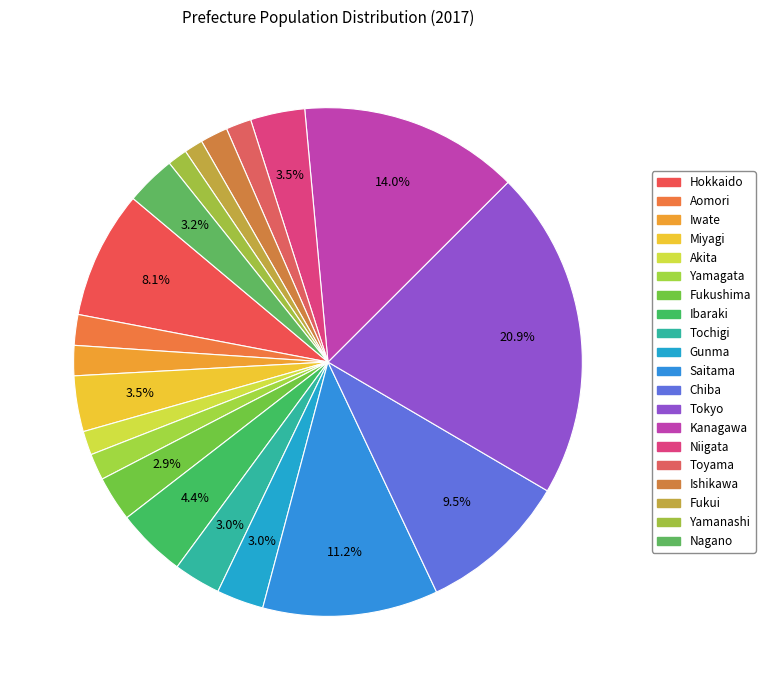

Which category has the smallest portion of the pie?

Fukui